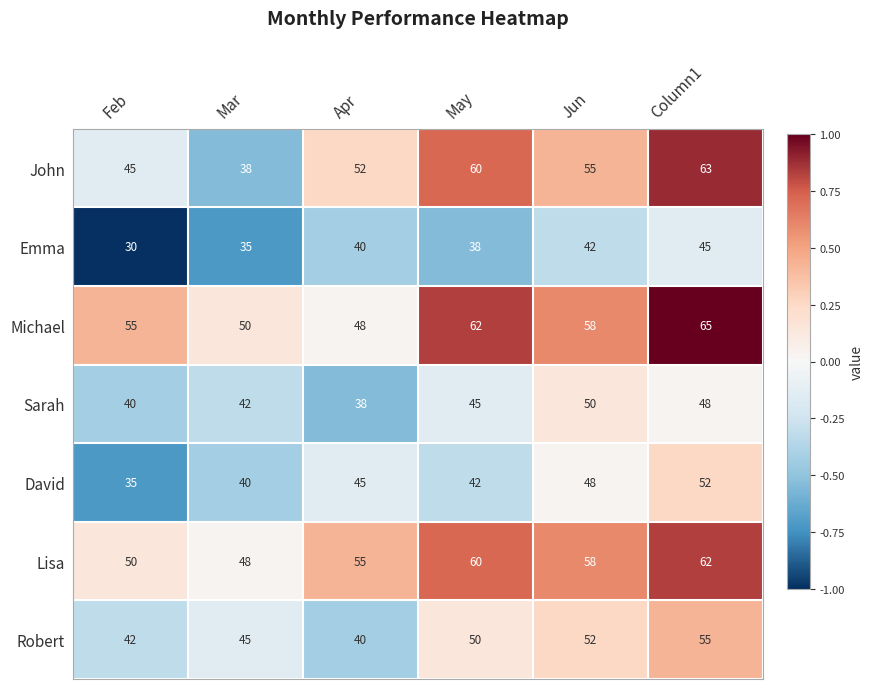

What is the total value across all series at Jun?

363